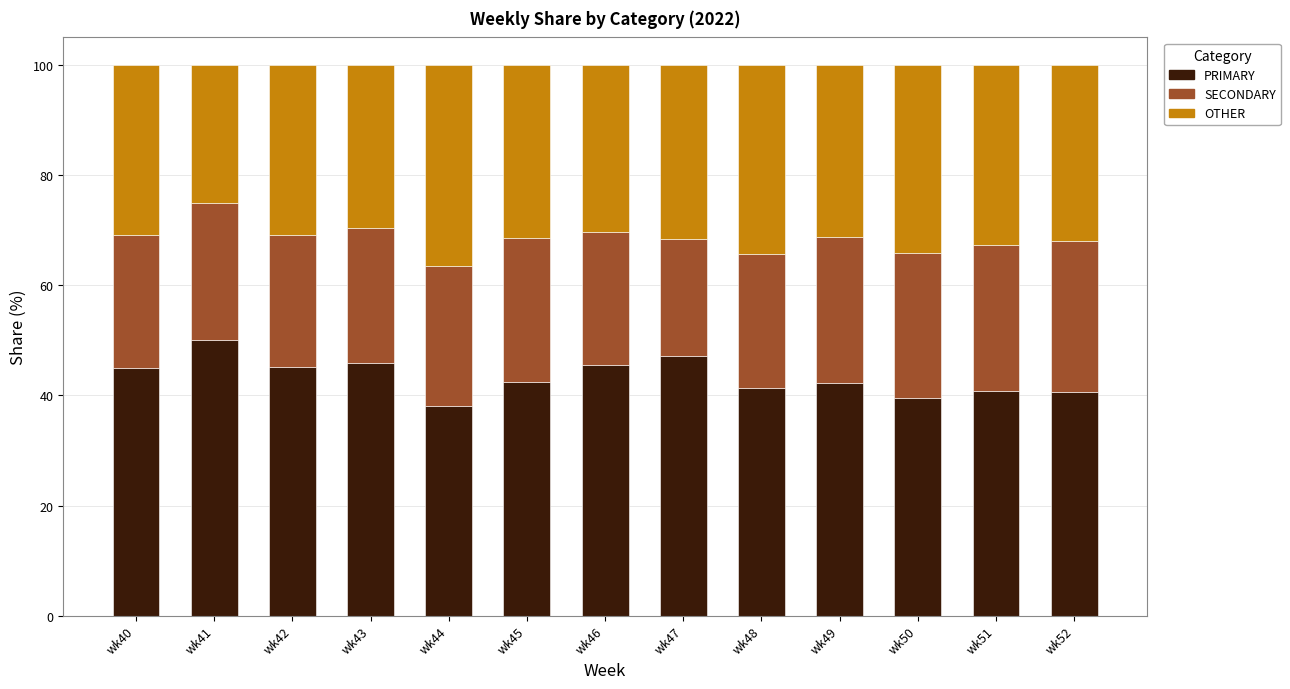

What is the highest value of the PRIMARY series?

50.0